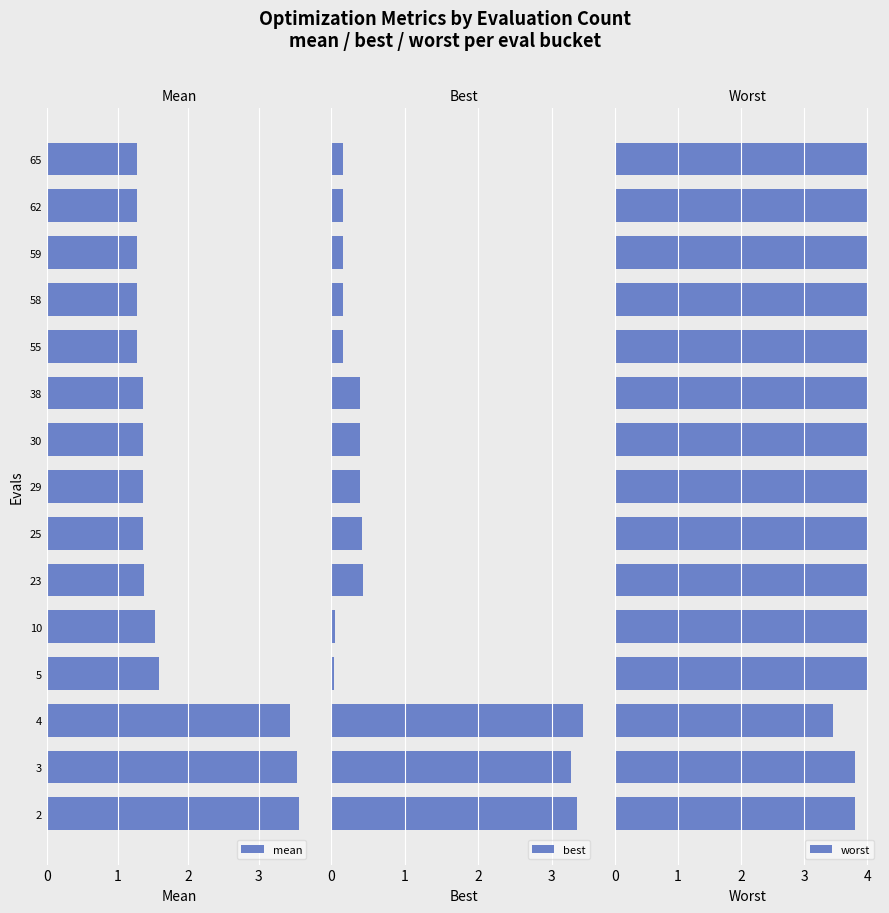

What is the difference between the maximum and second lowest values in the mean series?

2.3